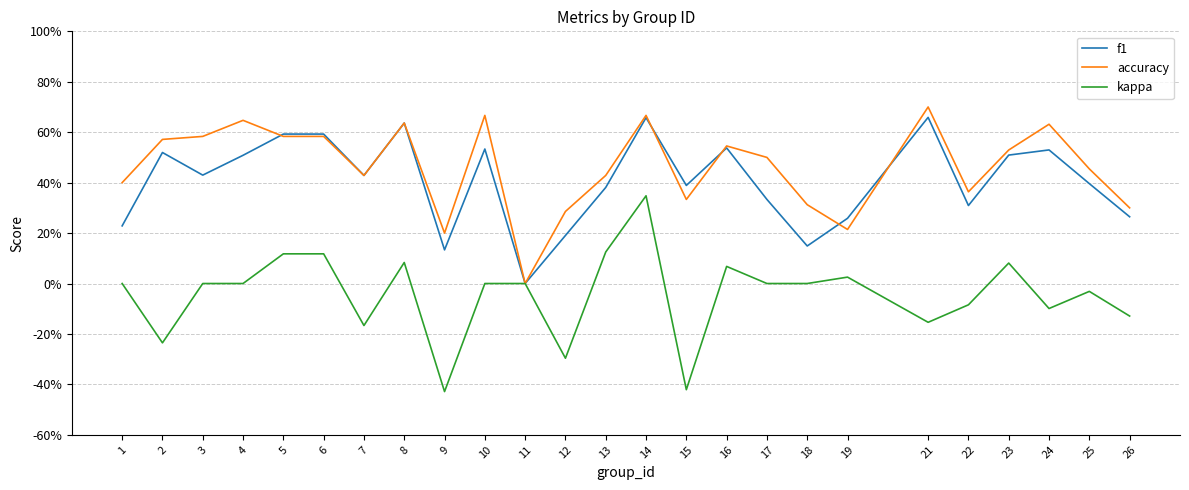

Rank the series by their maximum value, from lowest to highest.

kappa, f1, accuracy